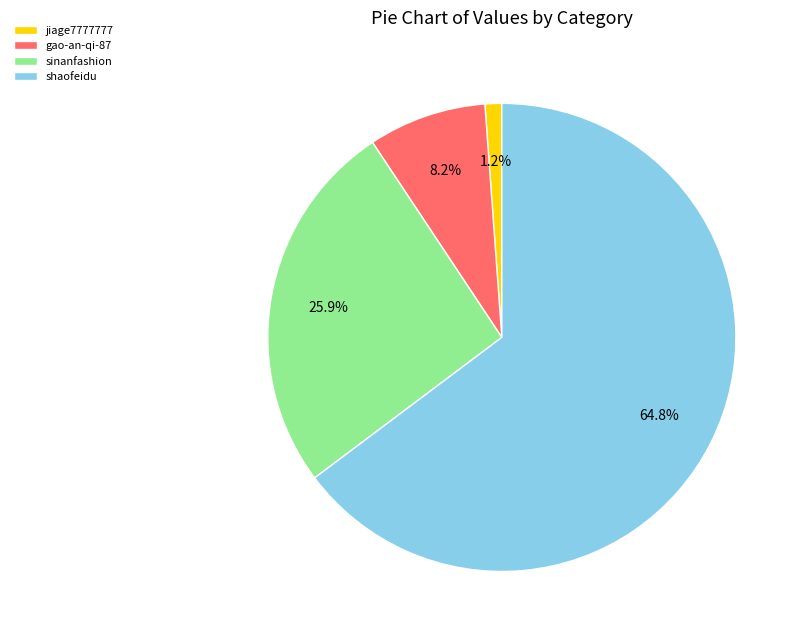

Is it true that gao-an-qi-87 is 21% of the pie?

False